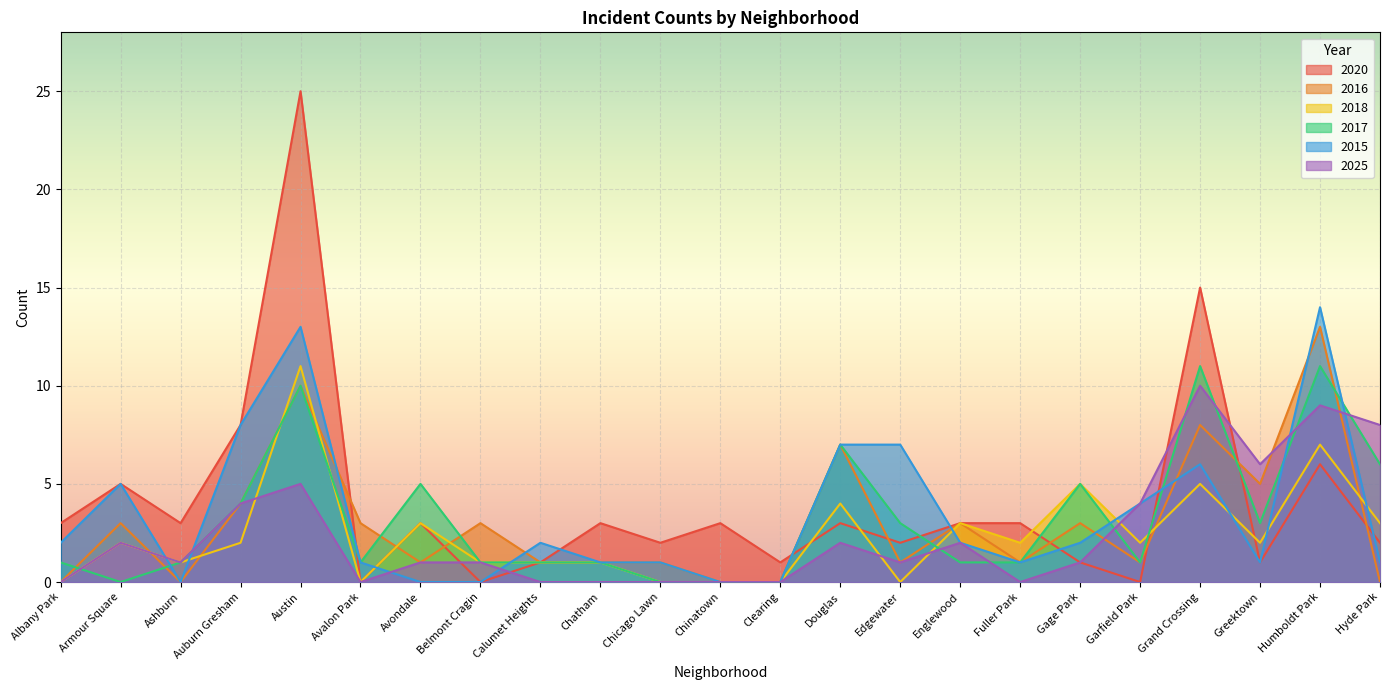

Is the value of 2016 at Avondale greater than the value of 2018 at Chicago Lawn?

Yes